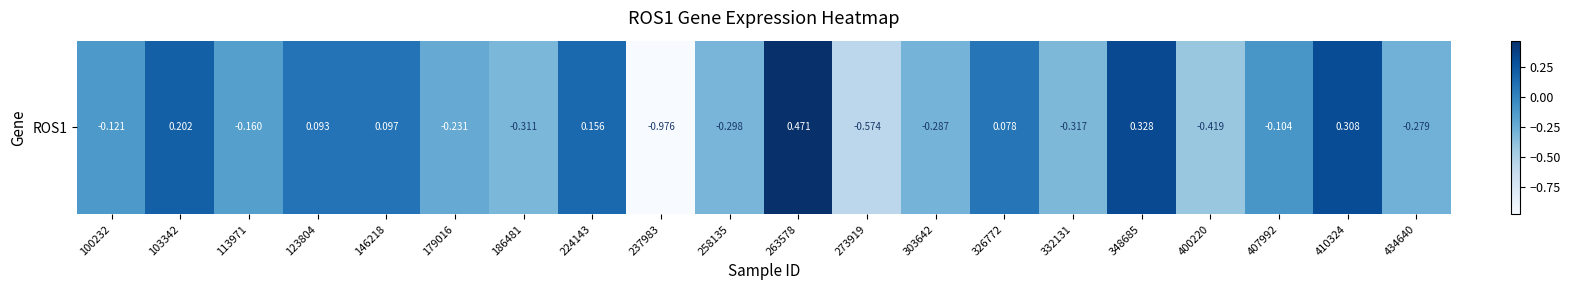

Reading left to right, transcribe all the data shown in this chart.

100232=-0.1	103342=0.2	113971=-0.2	123804=0.1	146218=0.1	179016=-0.2	186481=-0.3	224143=0.2	237983=-1.0	258135=-0.3	263578=0.5	273919=-0.6	303642=-0.3	326772=0.1	332131=-0.3	348685=0.3	400220=-0.4	407992=-0.1	410324=0.3	434640=-0.3